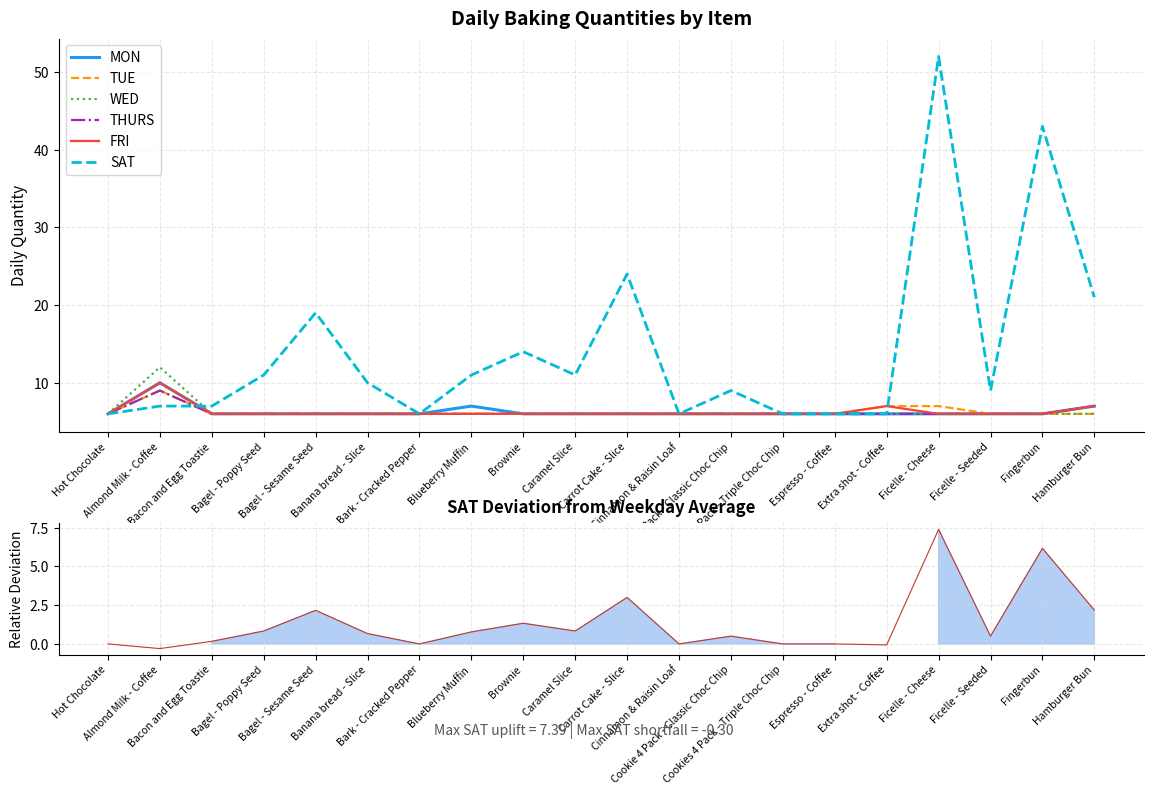

What is the sum of all TUE values?

125